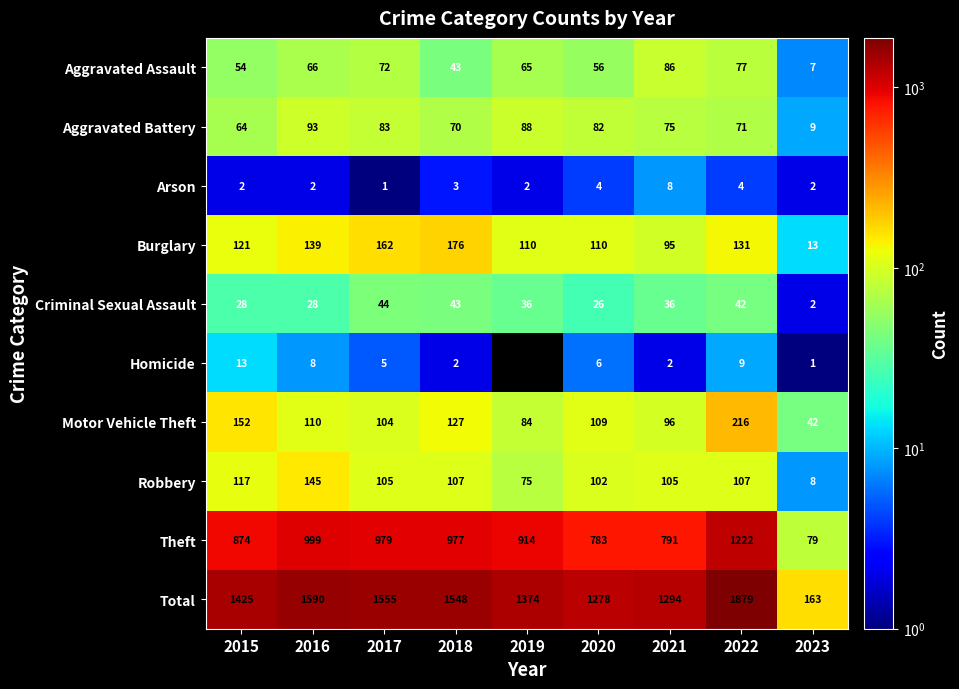

Which category has the highest value across all series?

2022